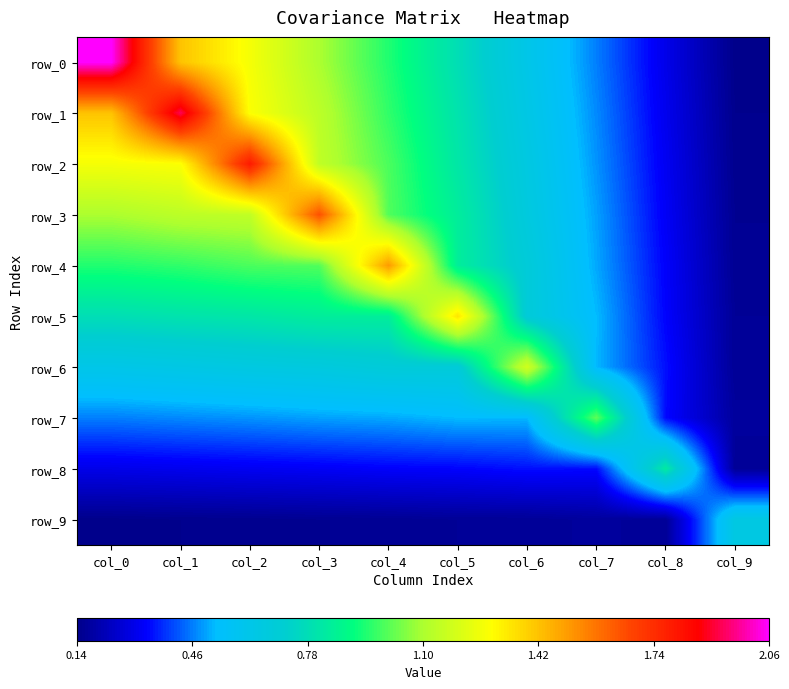

What is the sum of all row_1 values?

9.1